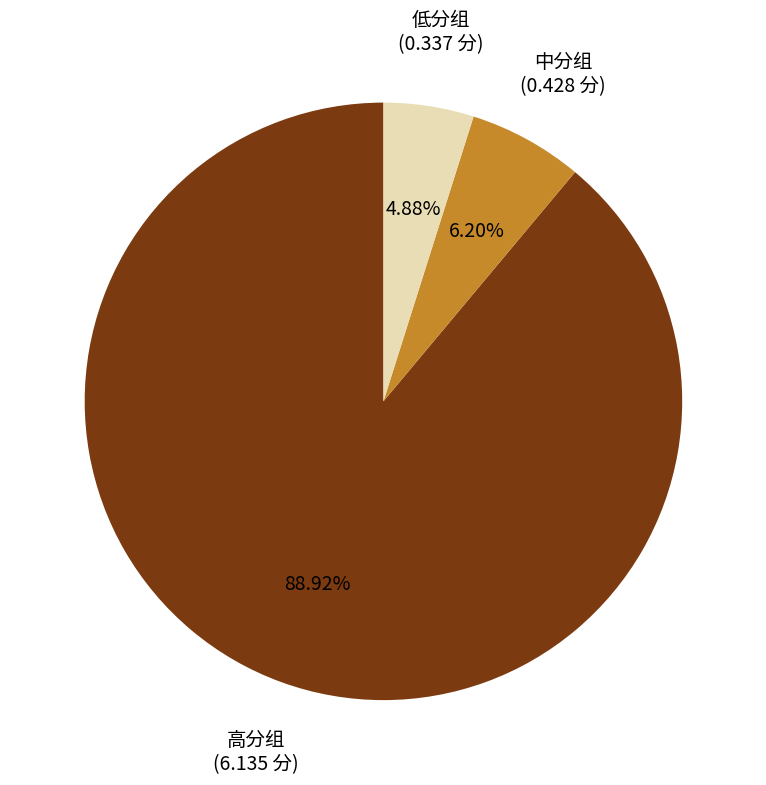

Combined, do 高分组 and 低分组 account for over 50%?

Yes